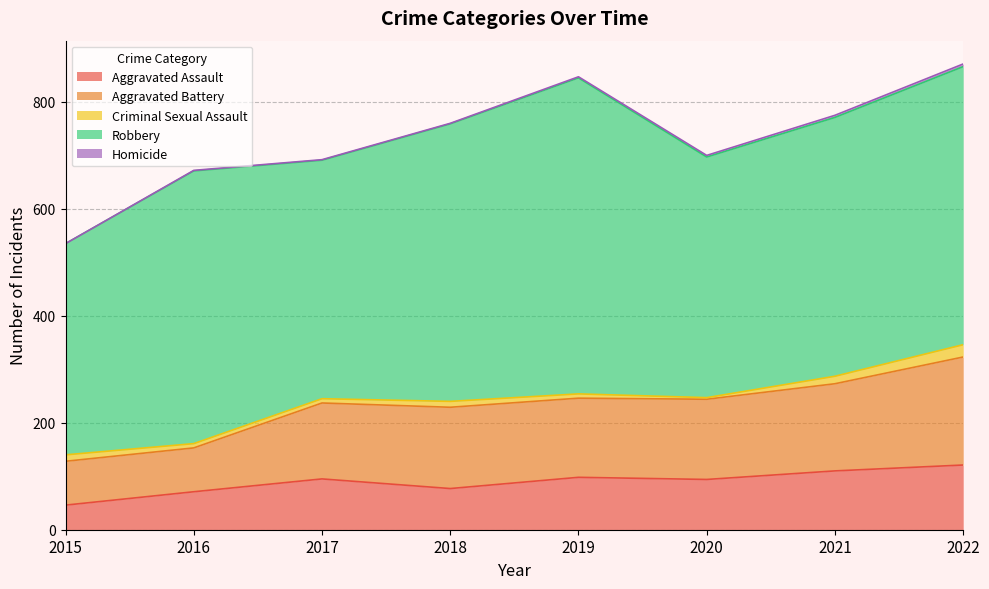

Reading left to right, what are all the values shown in this chart?

Aggravated Assault: 46	71	95	77	98	94	110	121
Aggravated Battery: 82	82	142	152	148	150	163	202
Criminal Sexual Assault: 12	8	8	11	8	3	14	23
Robbery: 395	510	446	519	591	450	484	520
Homicide: 0	1	1	1	2	3	4	5